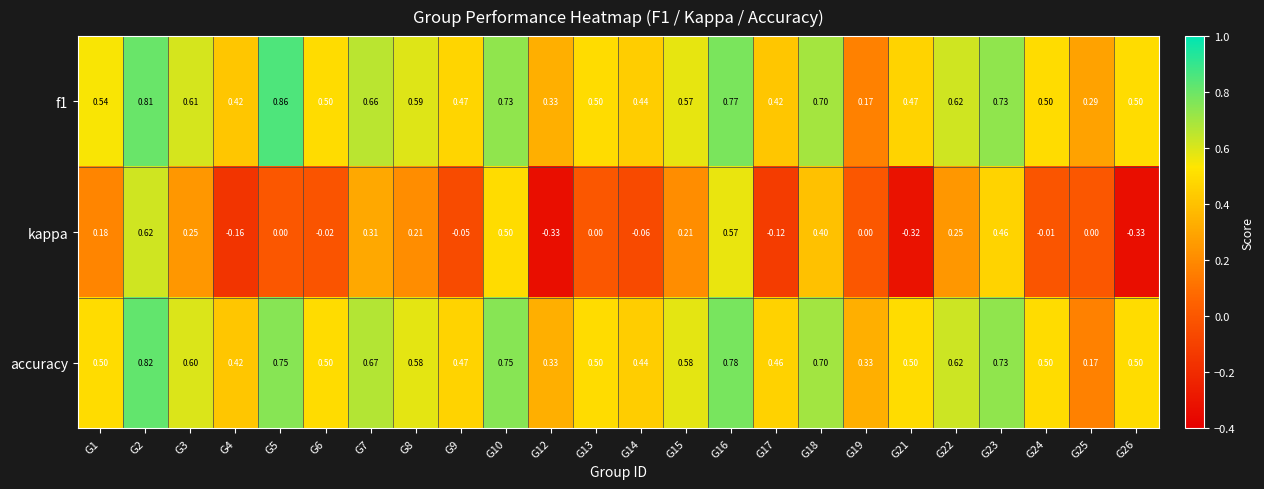

Is the value of f1 at G15 greater than the value of kappa at G19?

Yes